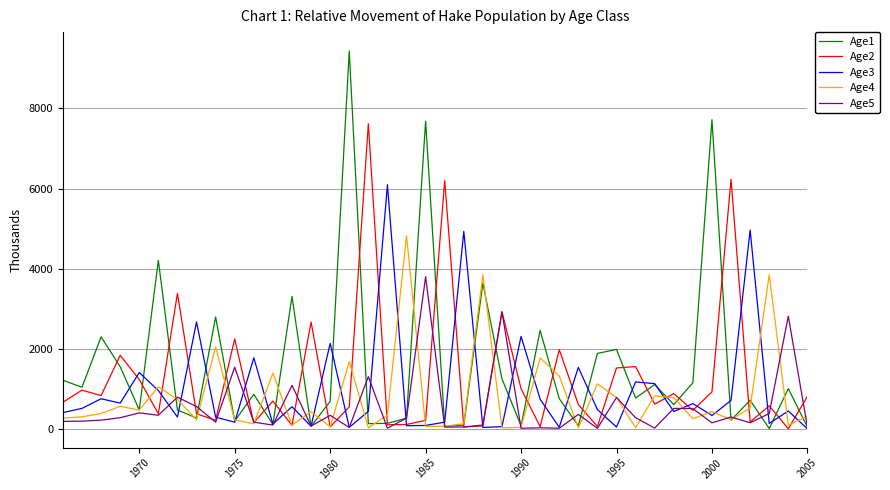

True or false: Age1 has more than 0 interior local peaks.

True